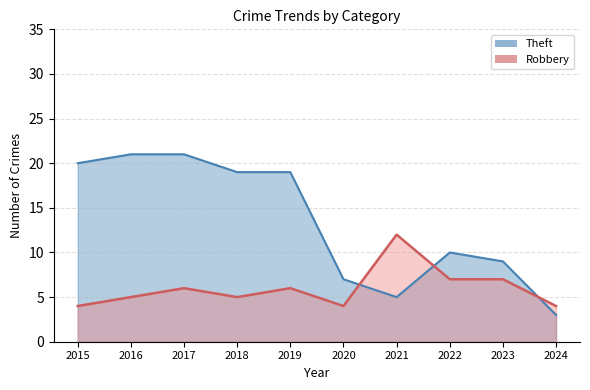

What is the highest value of the Robbery series?

12